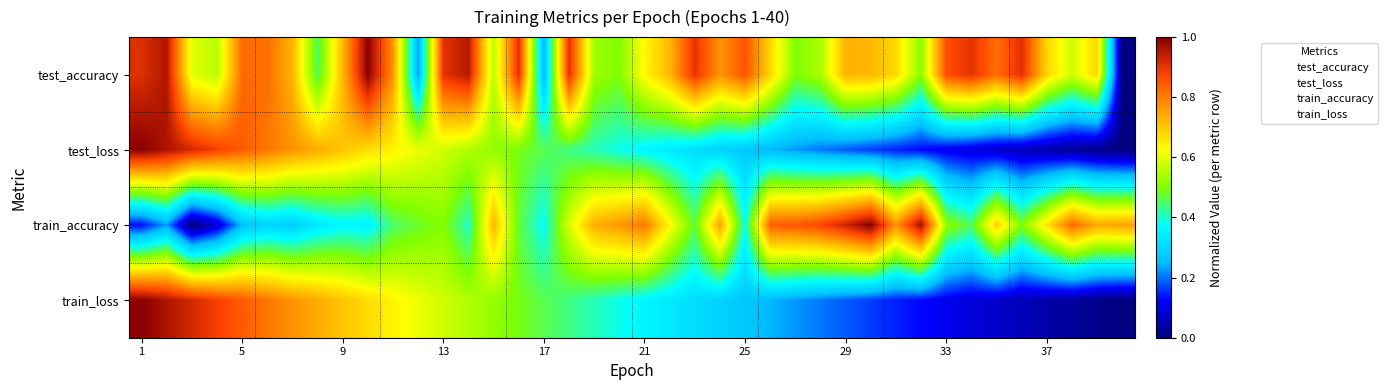

List the series in order of their peak value, highest first.

test_accuracy, test_loss, train_accuracy, train_loss